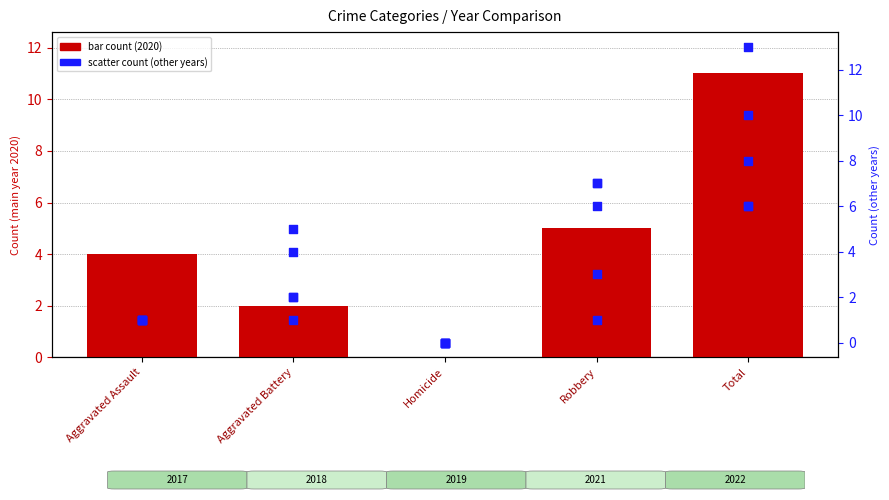

Which series has the widest spread of Y values?

2022